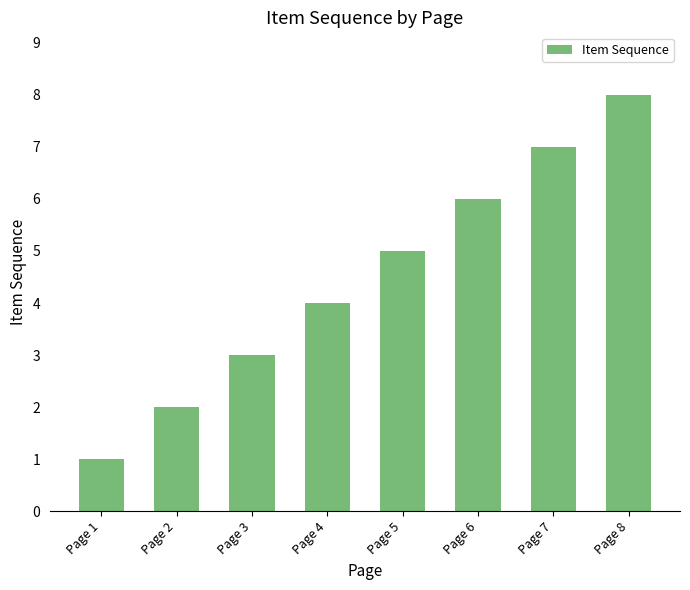

Where is the data nearest to the value 4?

Page 4